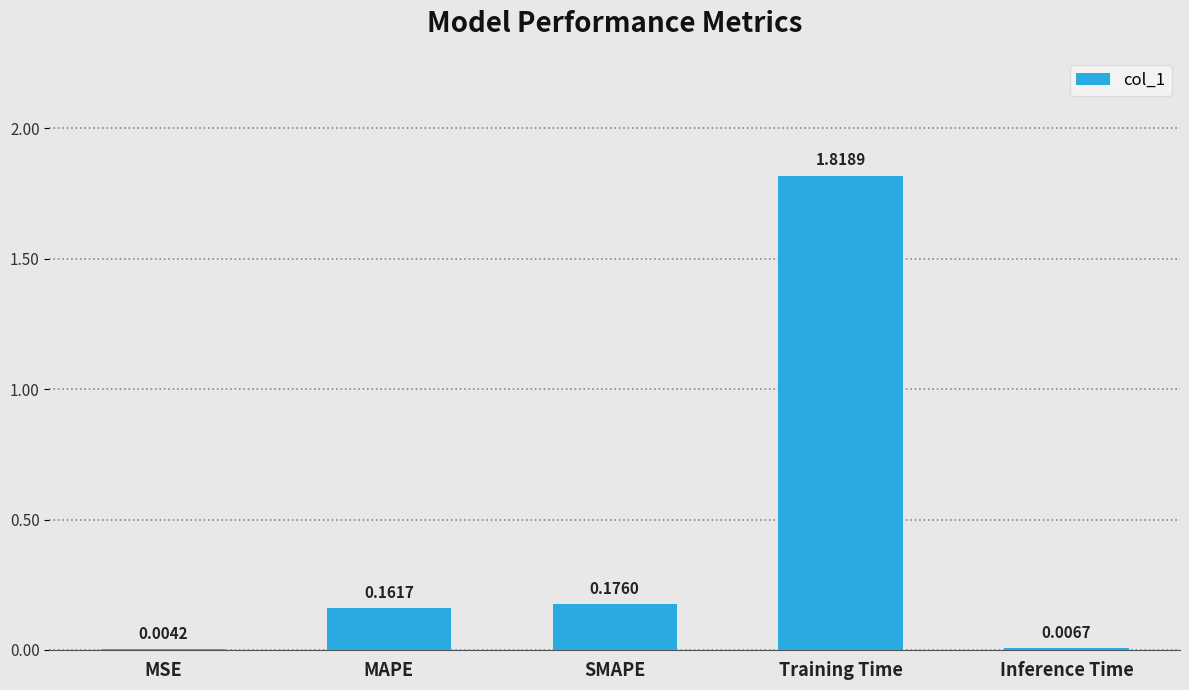

What is the sum of all values?

2.2